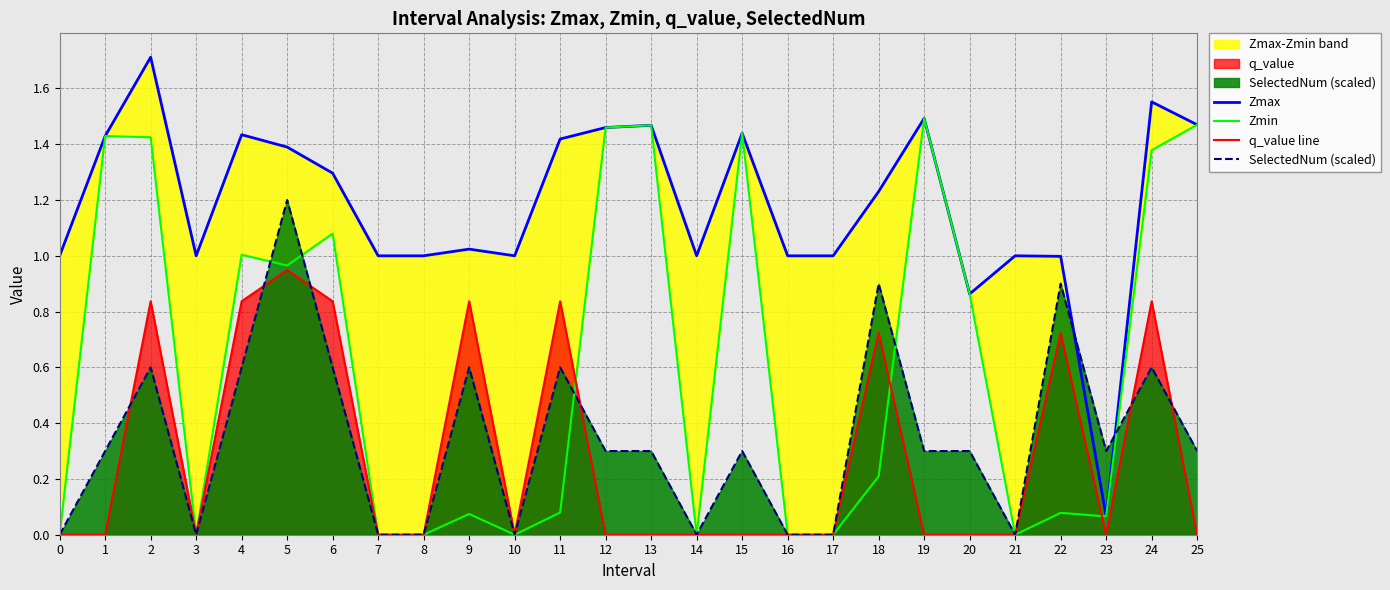

True or false: SelectedNum (scaled) has a value of 0.0 at 0.

True